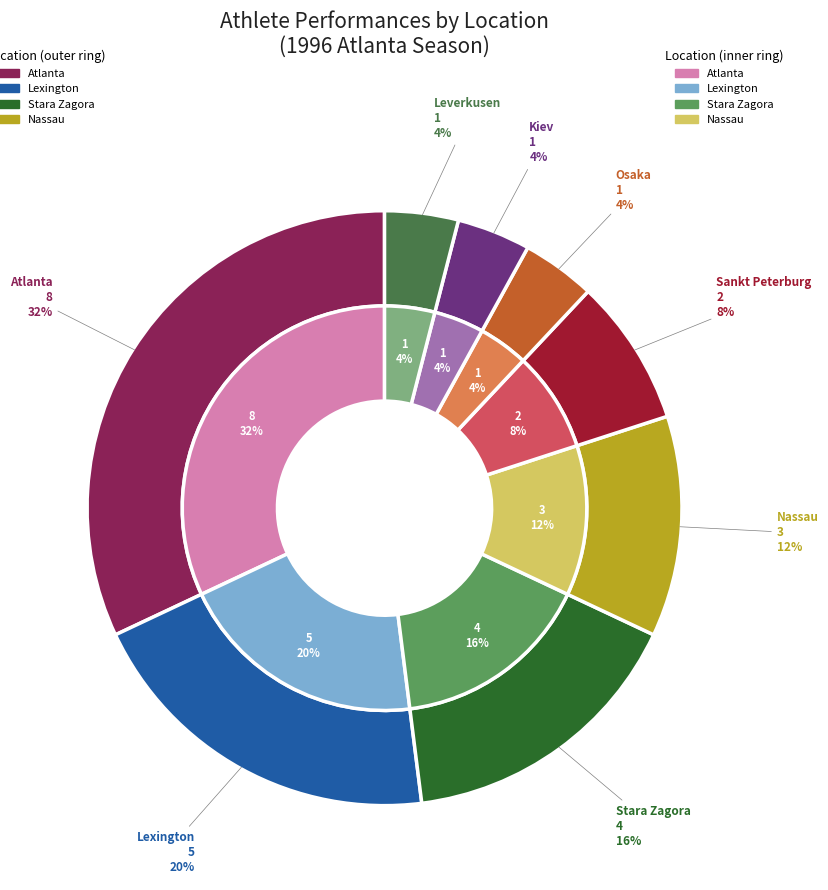

Count the number of slices in the pie.

8